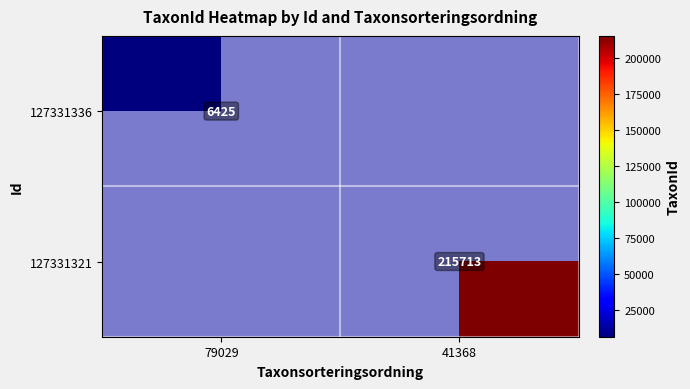

The value of 127331336 at 79029 is 10084. True or false?

False